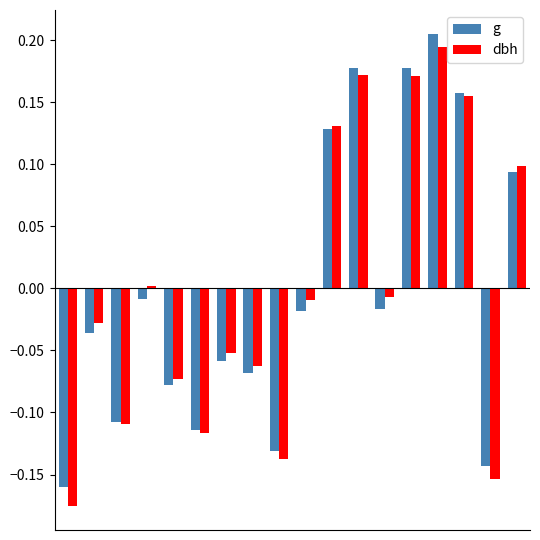

How many data points in dbh are less than 0?

11